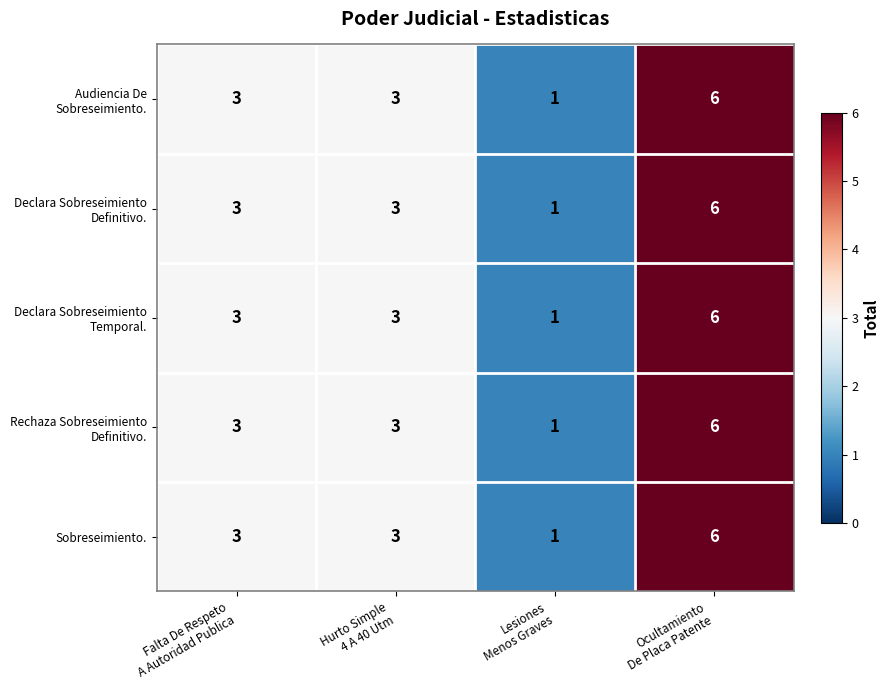

What is the greatest value displayed?

6